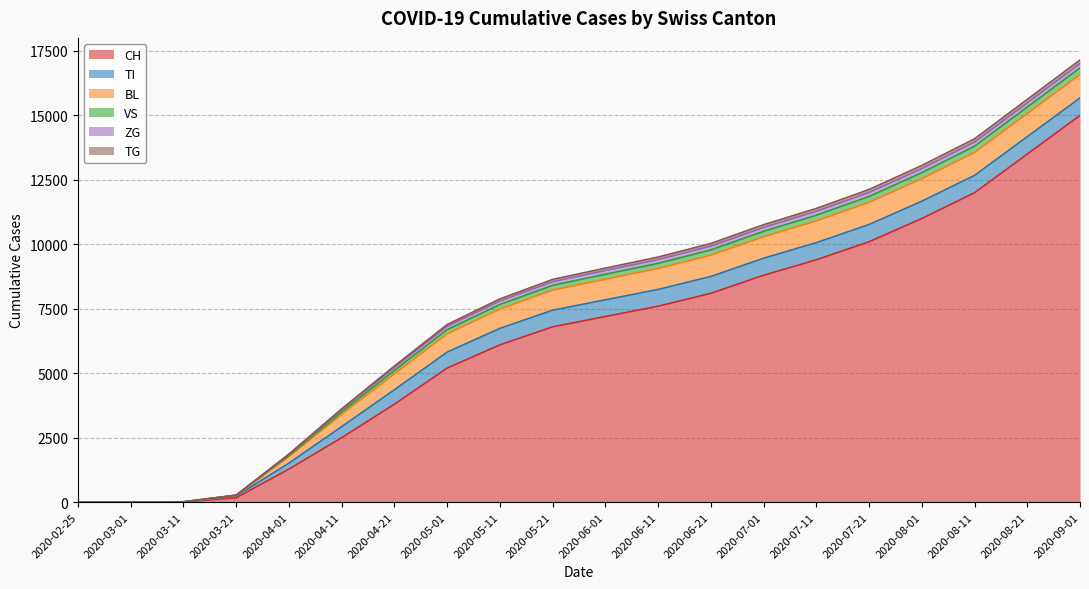

Which has a higher value, 2020-04-11 or 2020-03-11?

2020-04-11